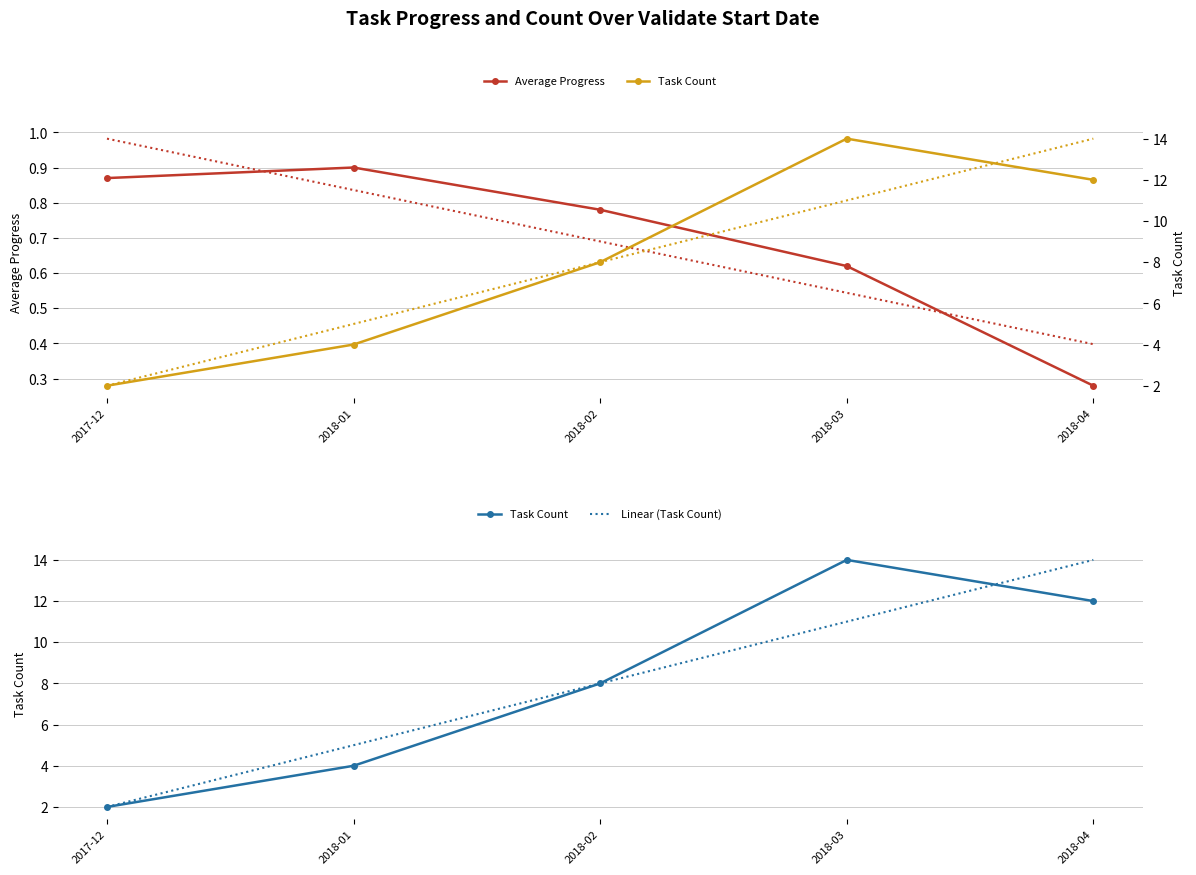

Which series changed the most between 2018-01 and 2018-04?

Linear (Task Count)